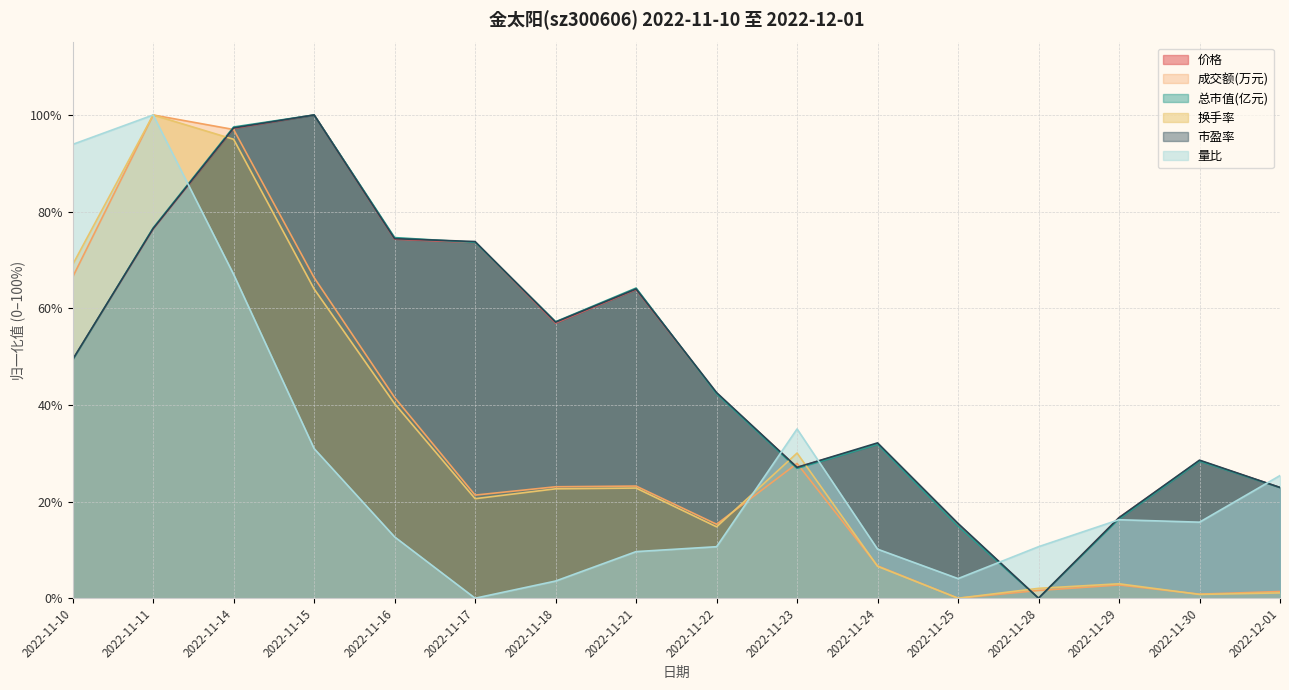

Reading left to right, list all the values displayed in this chart.

价格: 49.3	76.4	97.2	100.0	74.3	73.6	56.9	63.9	42.4	27.1	31.9	15.3	0.0	16.7	28.5	22.9
成交额(万元): 66.4	100.0	97.0	66.3	41.6	21.3	23.1	23.2	15.3	27.9	6.7	0.0	1.6	2.7	0.8	1.4
总市值(亿元): 49.3	76.6	97.5	100.0	74.6	73.6	57.2	64.2	42.3	26.9	31.8	14.9	0.0	16.4	28.4	22.9
换手率: 69.0	100.0	95.0	64.0	40.3	20.6	22.6	22.8	14.8	30.0	6.6	0.0	2.0	3.0	0.8	1.1
市盈率: 49.4	76.5	97.3	100.0	74.4	73.8	57.1	64.0	42.6	27.1	32.1	15.5	0.0	16.7	28.6	22.9
量比: 93.9	100.0	67.0	31.0	12.7	0.0	3.6	9.6	10.7	35.0	10.2	4.1	10.7	16.2	15.7	25.4